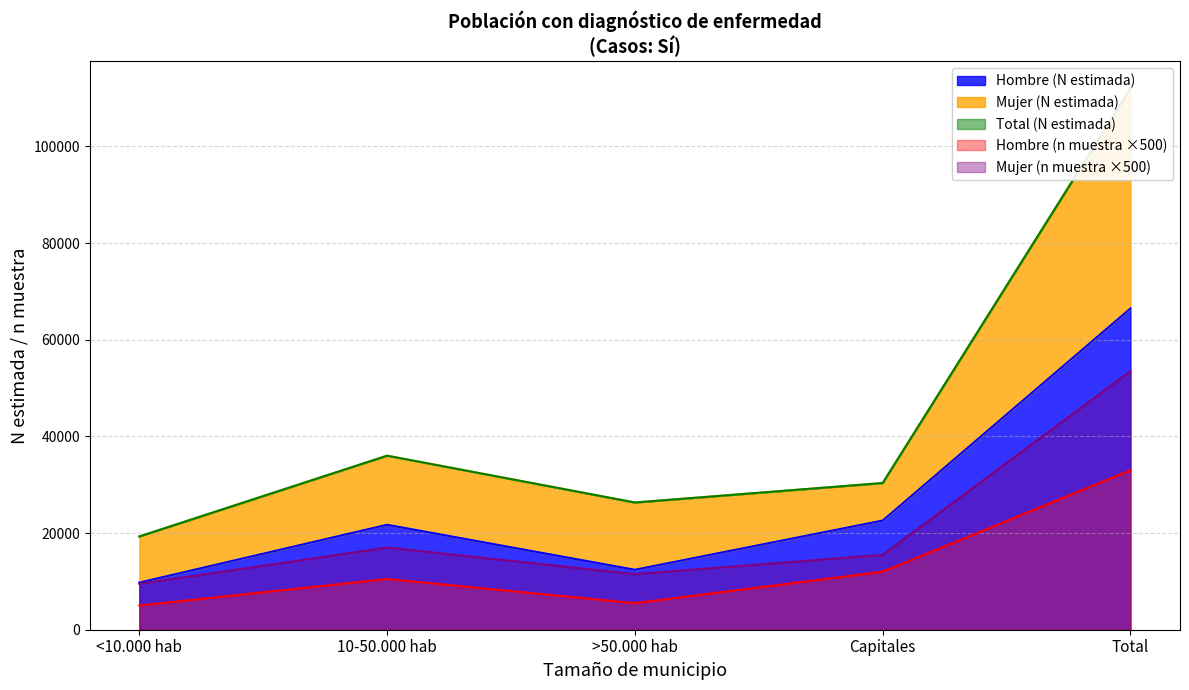

At which category is the sum across all series the highest?

Total